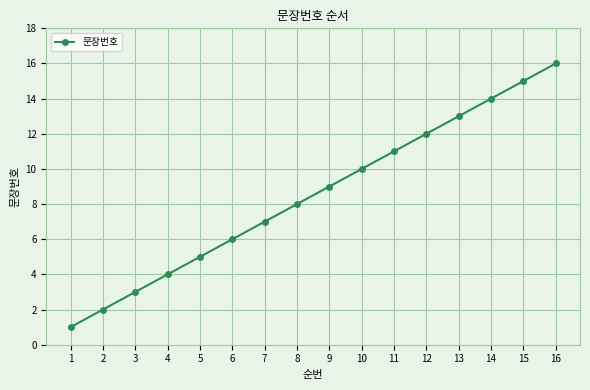

Rank the categories by value from lowest to highest.

1, 2, 3, 4, 5, 6, 7, 8, 9, 10, 11, 12, 13, 14, 15, 16